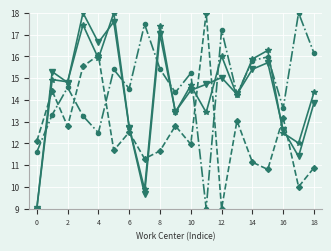

What is the maximum value shown in the chart?

18.0